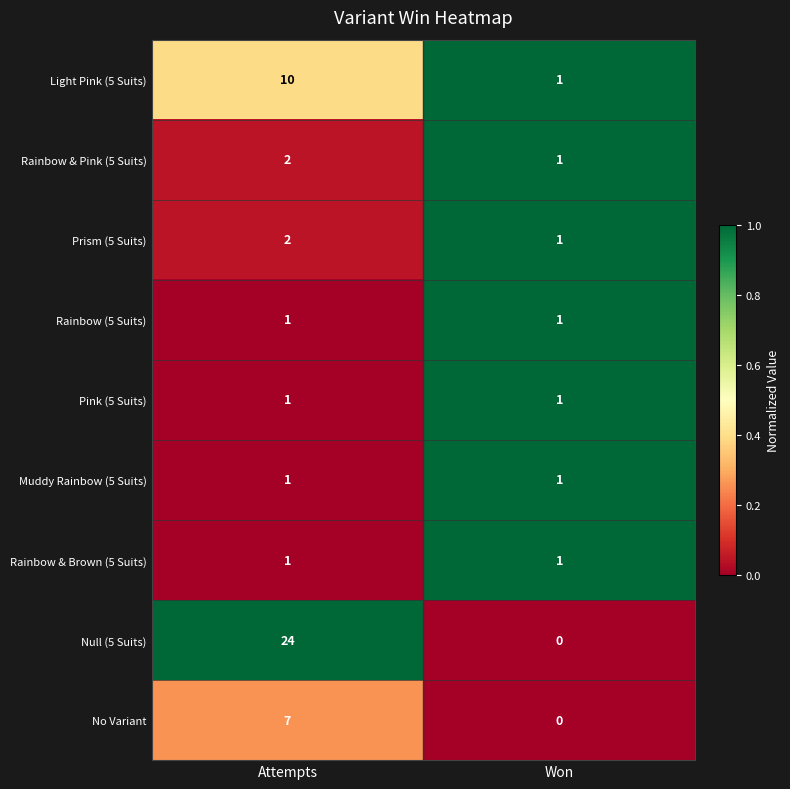

What is the greatest value displayed?

24